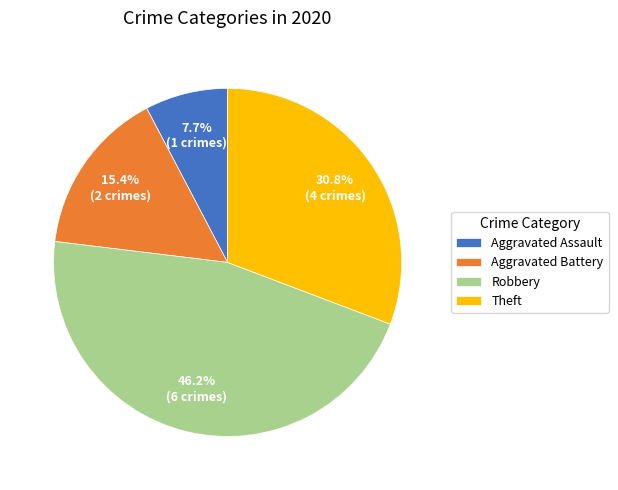

Rank the categories by value from lowest to highest.

Aggravated Assault, Aggravated Battery, Theft, Robbery